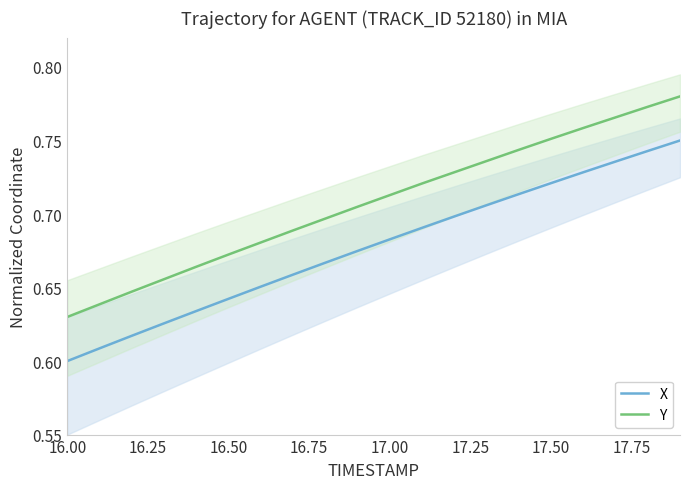

Which series has the widest spread of values?

X